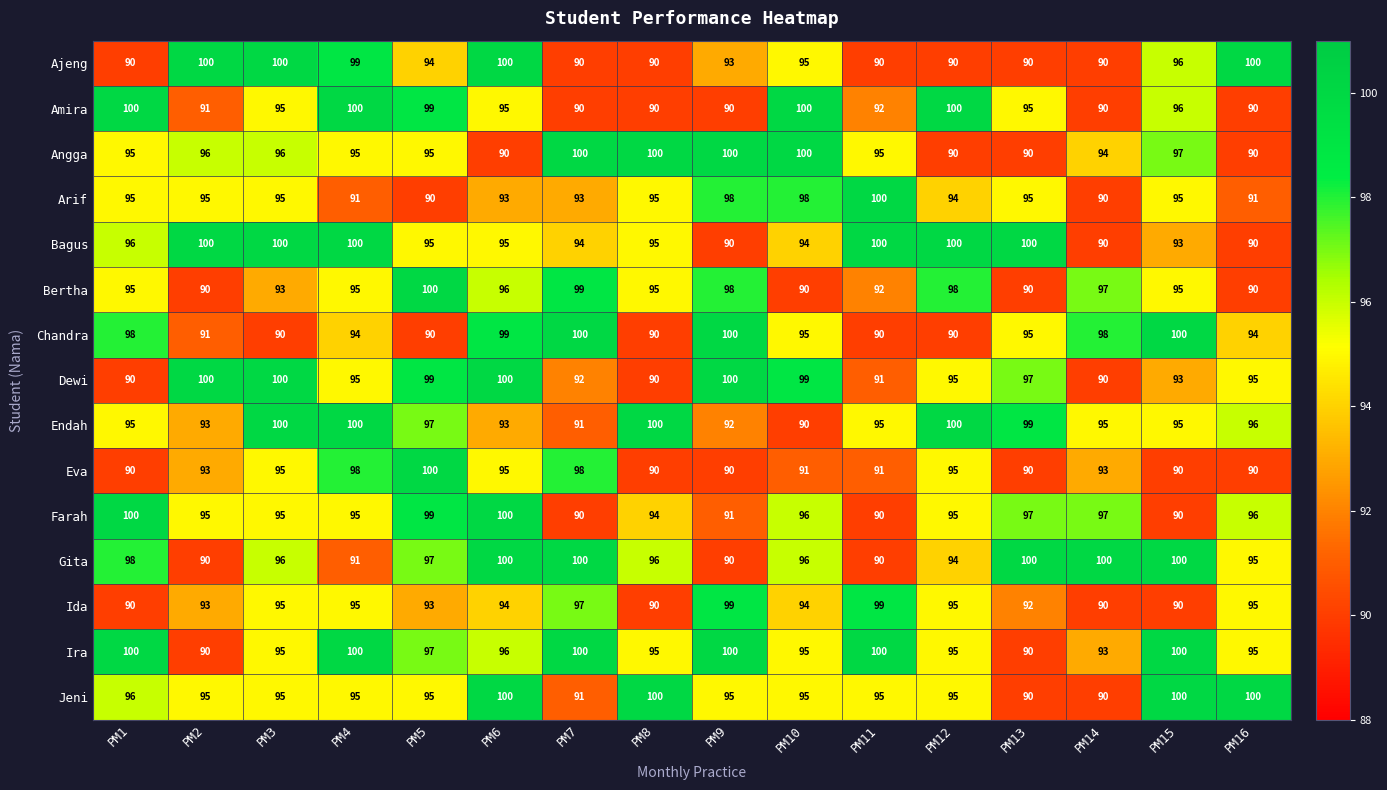

The value of Bagus at PM13 is 143. True or false?

False